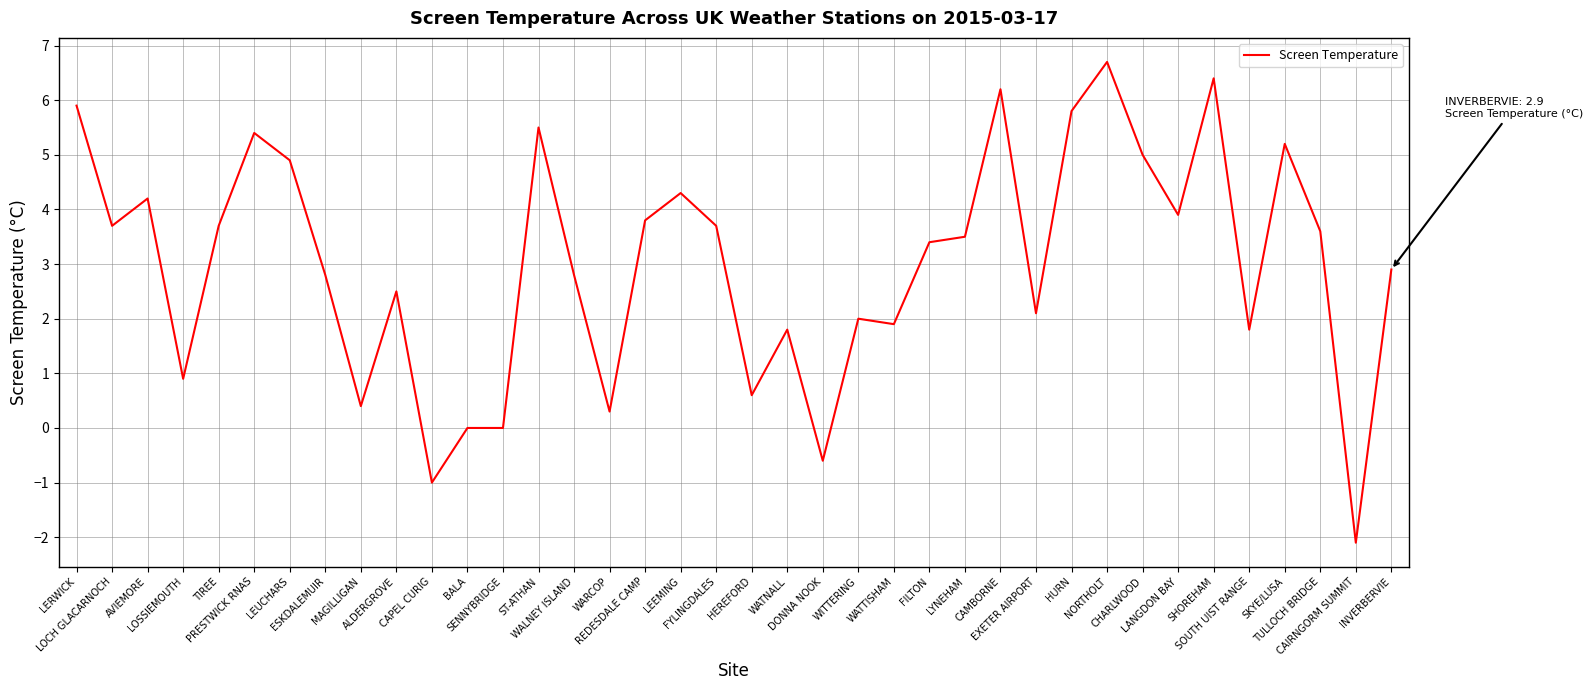

What is the maximum value shown in the chart?

6.7